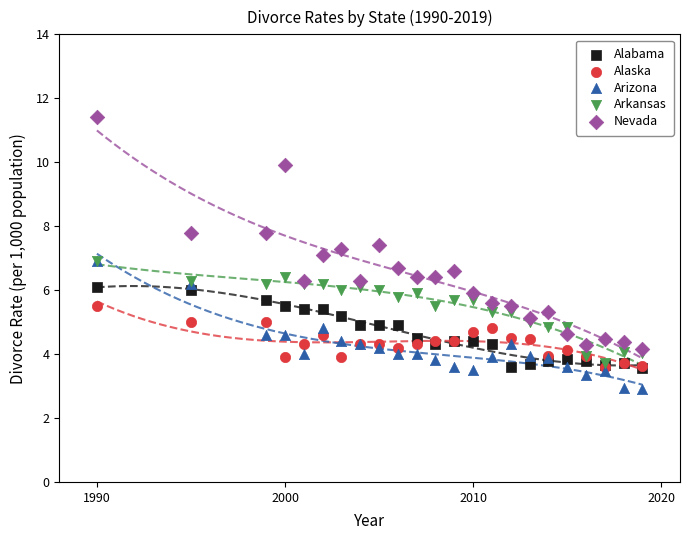

What are all the series names shown in the legend?

Alabama, Alaska, Arizona, Arkansas, Nevada